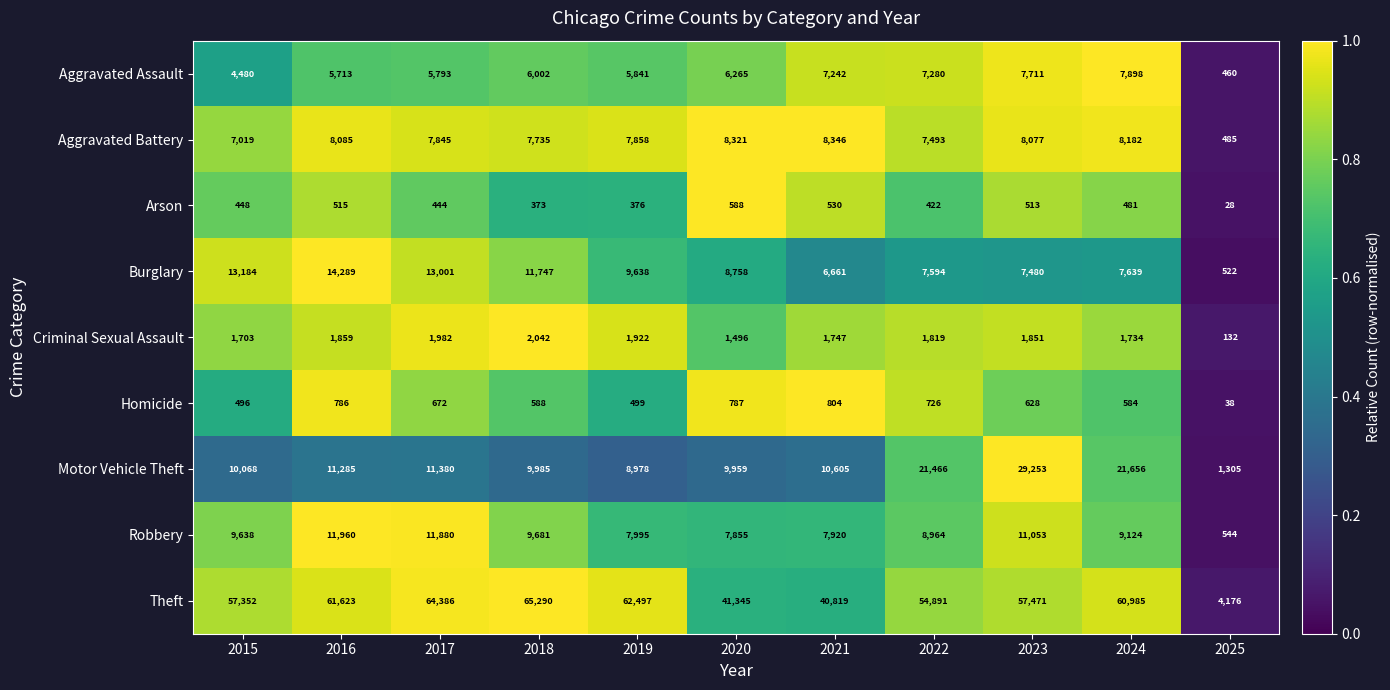

What is the difference between the Aggravated Assault values at 2016 and 2022?

1567